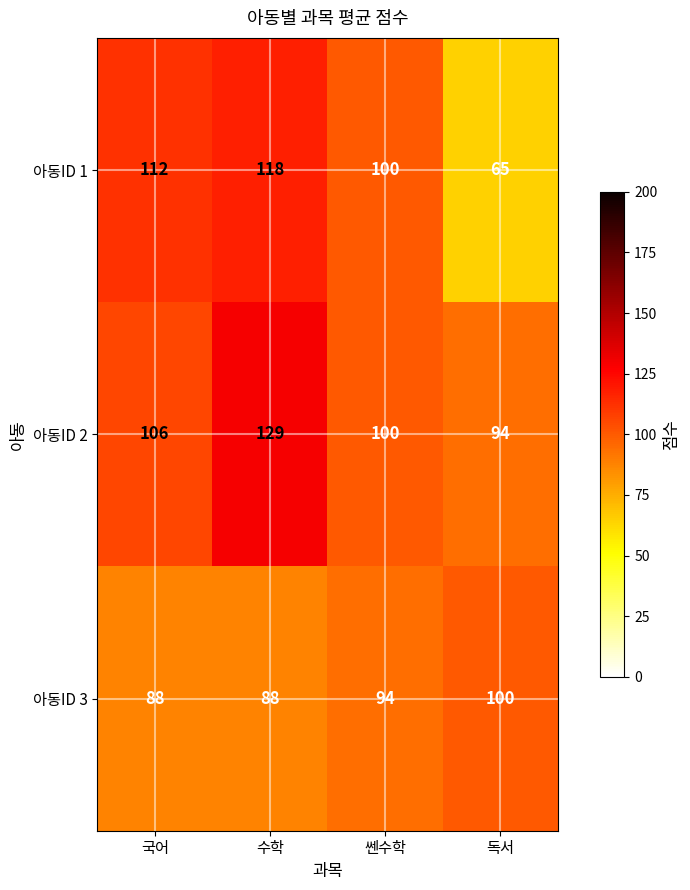

Reading right to left, extract all data points from this chart.

아동ID 1: 독서=65	쎈수학=100	수학=118	국어=112
아동ID 2: 독서=94	쎈수학=100	수학=129	국어=106
아동ID 3: 독서=100	쎈수학=94	수학=88	국어=88